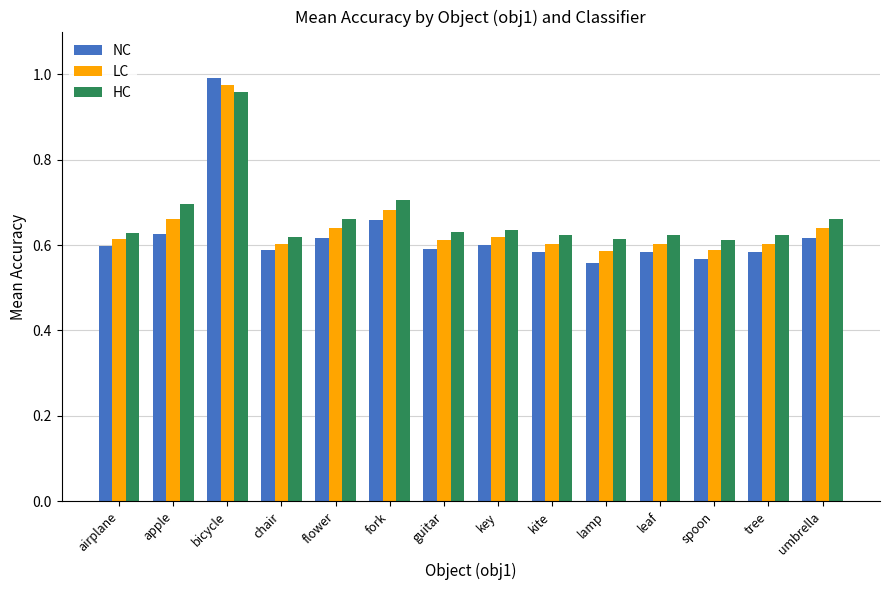

What is the label of the 4th bar from the left?

chair